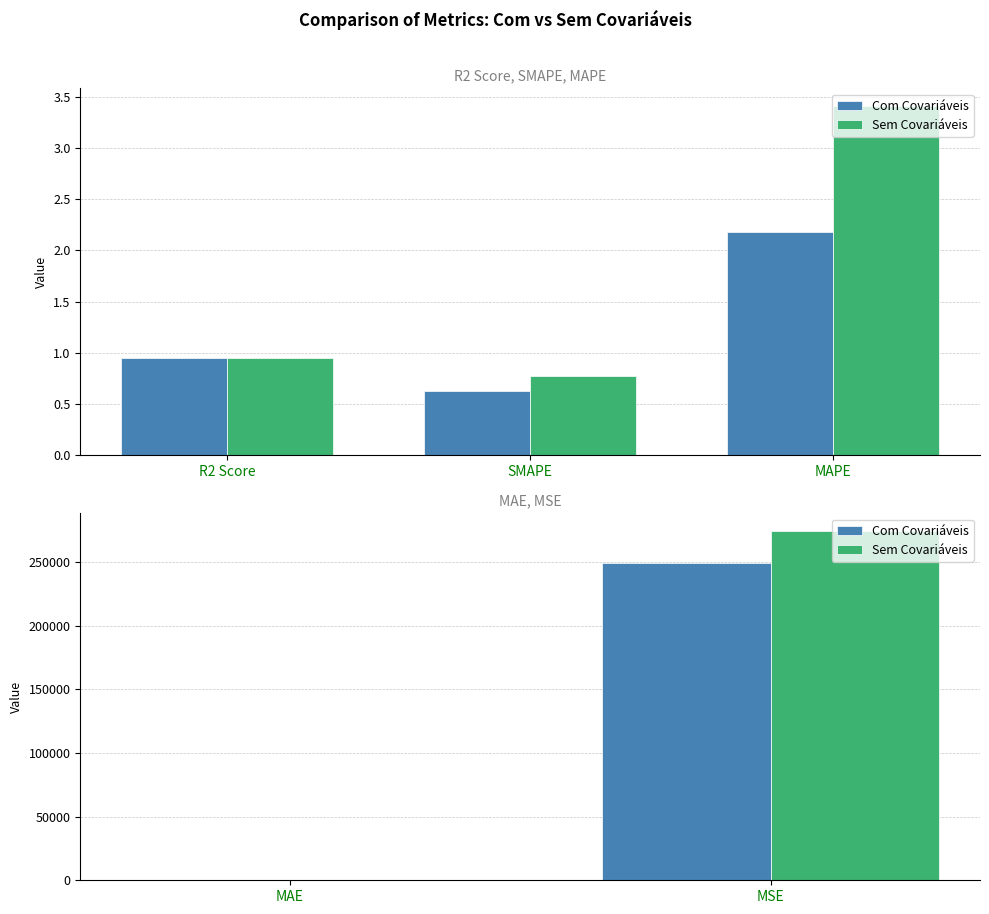

At how many categories does at least one series exceed 267829?

1